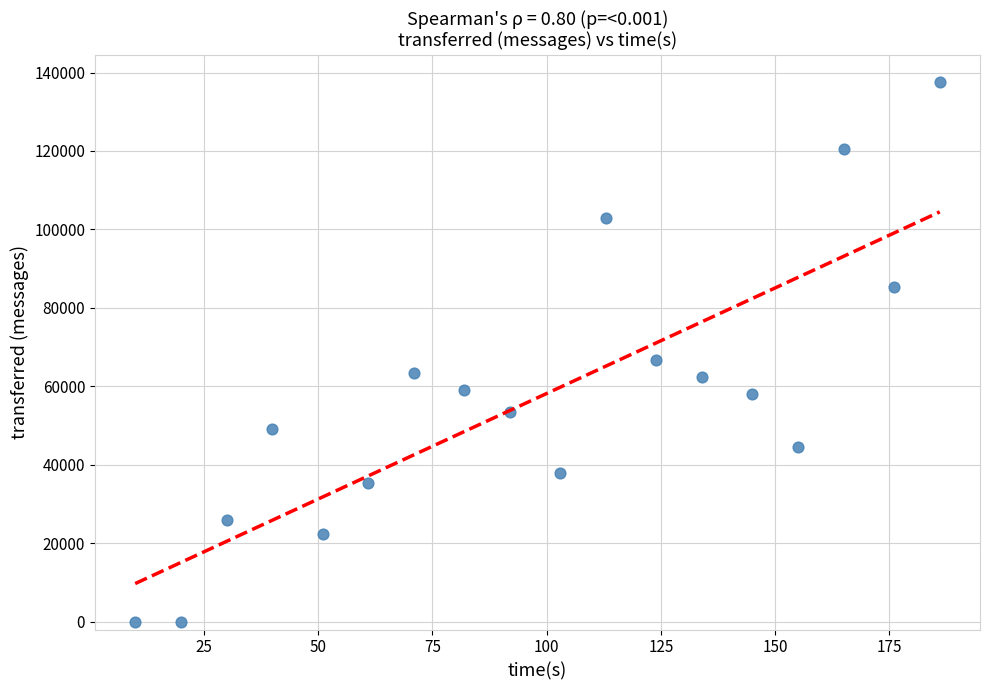

What is the range of X values (max minus min)?

176